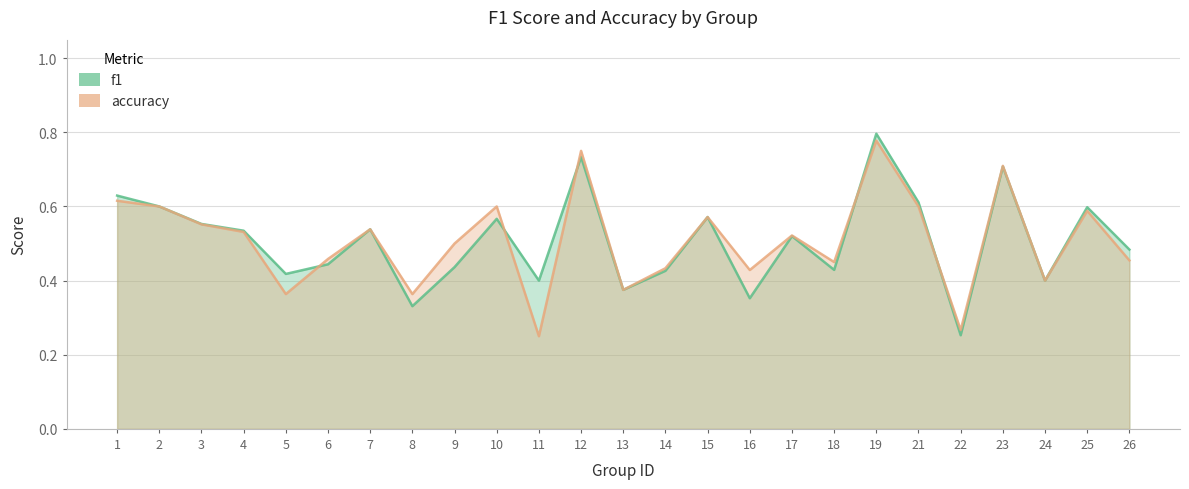

How many interior local valleys does the accuracy series have?

8